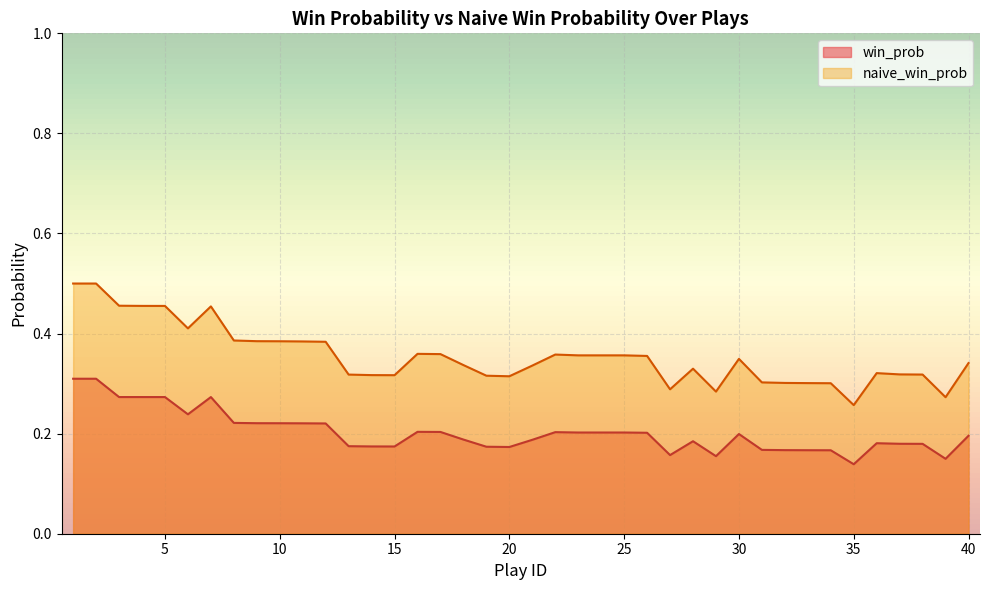

True or false: win_prob and naive_win_prob cross at least once.

False